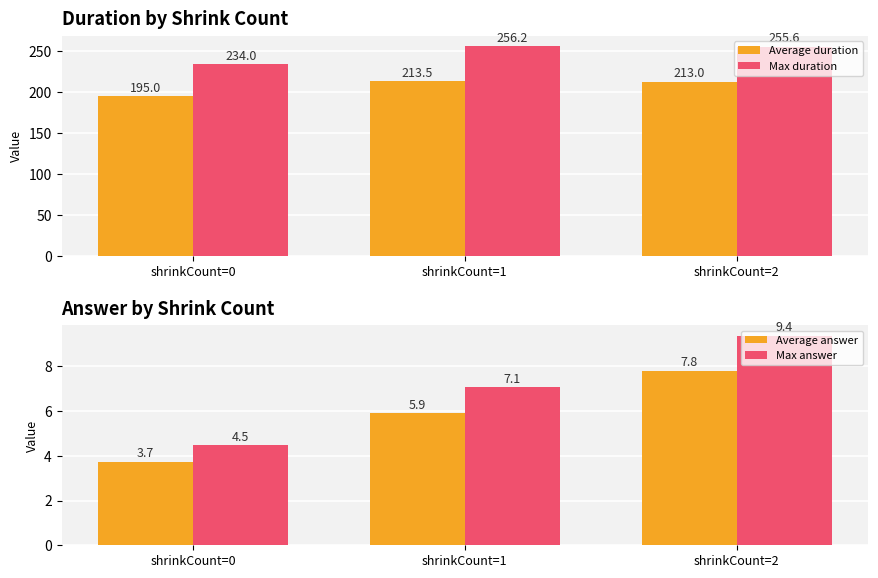

Between shrinkCount=0 and shrinkCount=2, which is larger?

shrinkCount=2